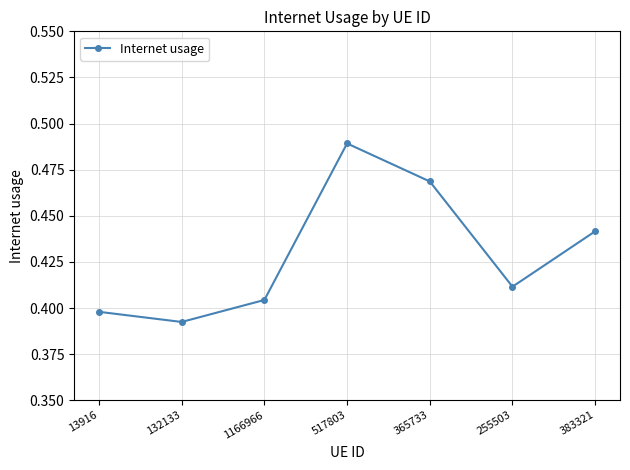

True or false: the data shows 0.7 at 365733.

False